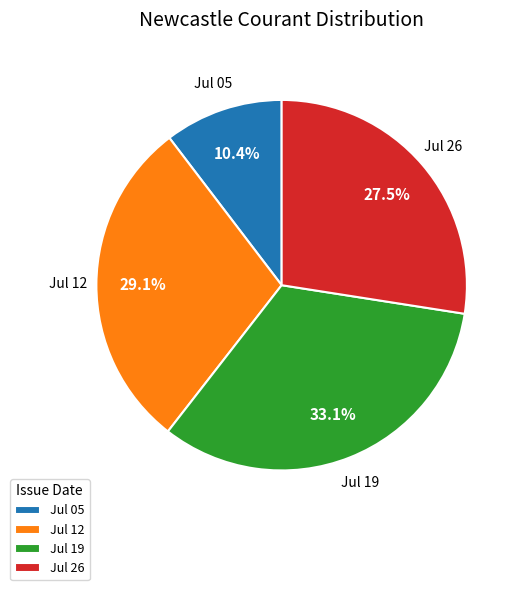

Which category has the biggest portion of the pie?

Jul 19